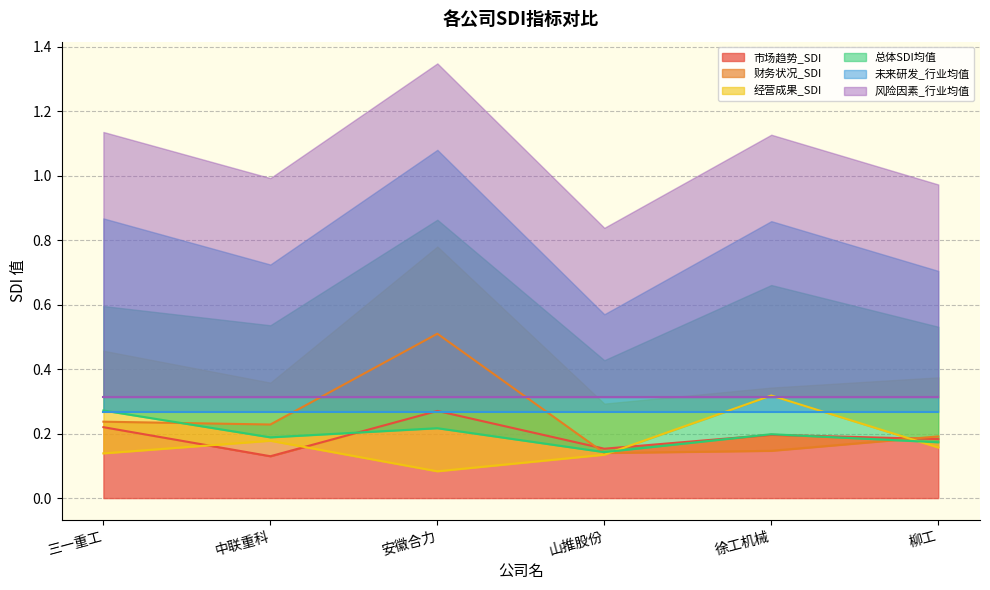

True or false: 经营成果_SDI and 总体SDI均值 cross at least once.

True